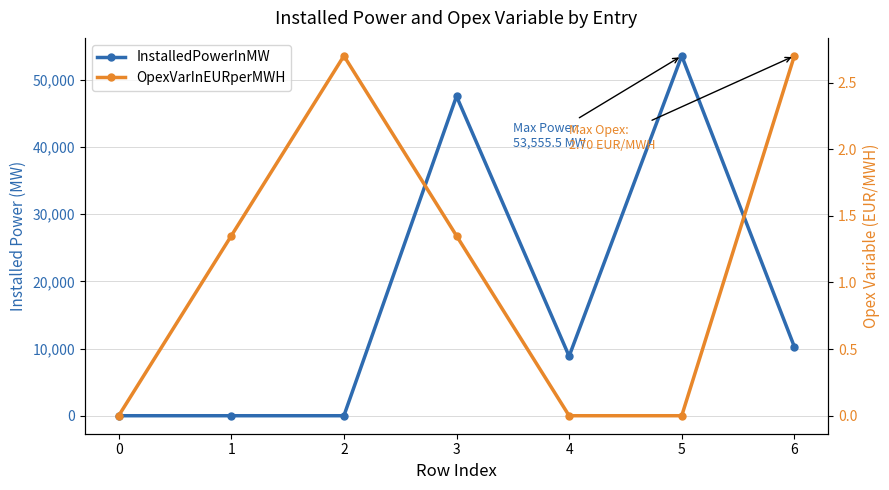

At which label is InstalledPowerInMW closest to 26778?

6